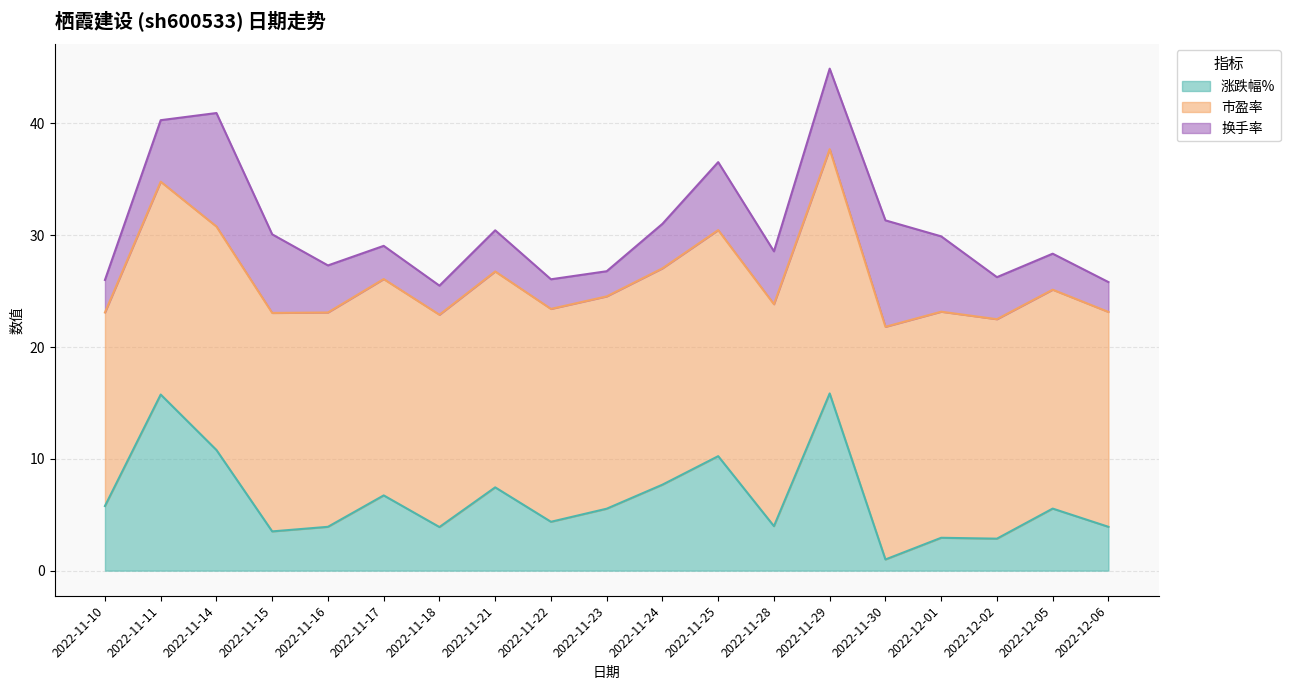

What is the difference between the 市盈率 values at 2022-12-05 and 2022-11-18?

0.6